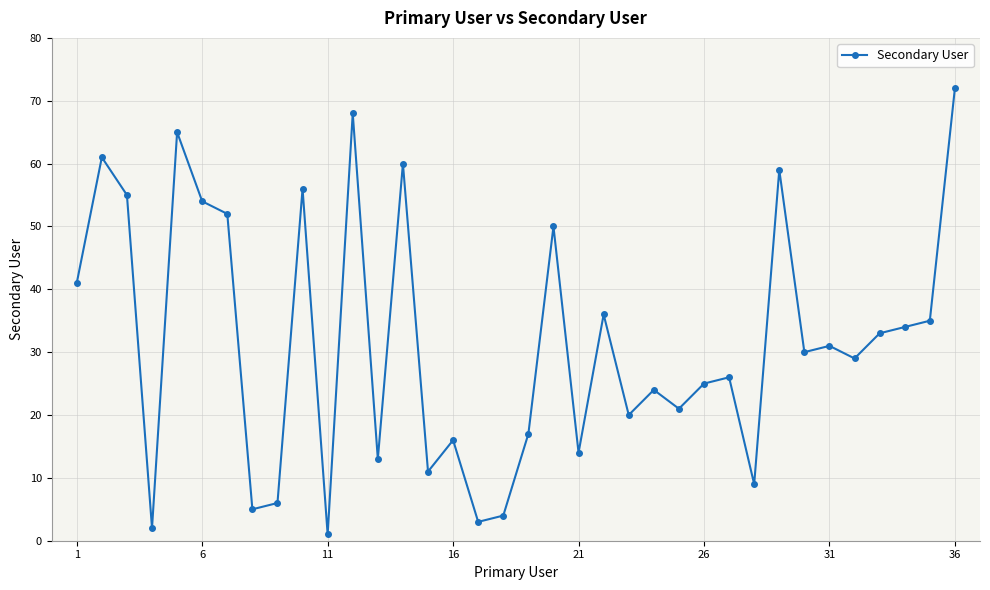

True or false: there are more than 2 points higher than both neighbors.

True